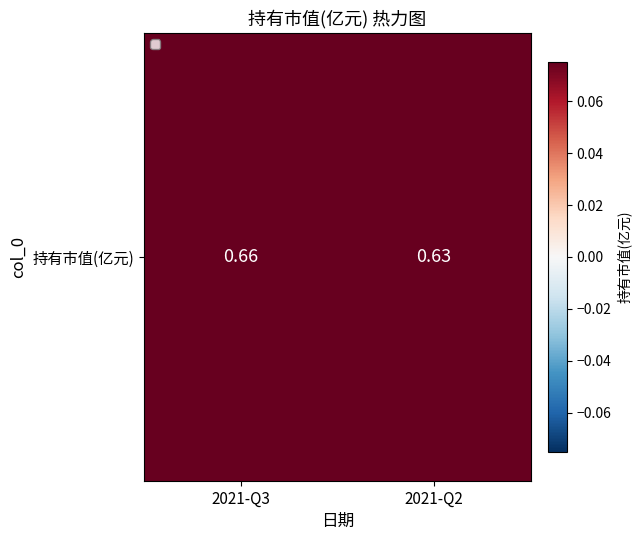

The chart shows a value of 0.7 at 2021-Q3. True or false?

True